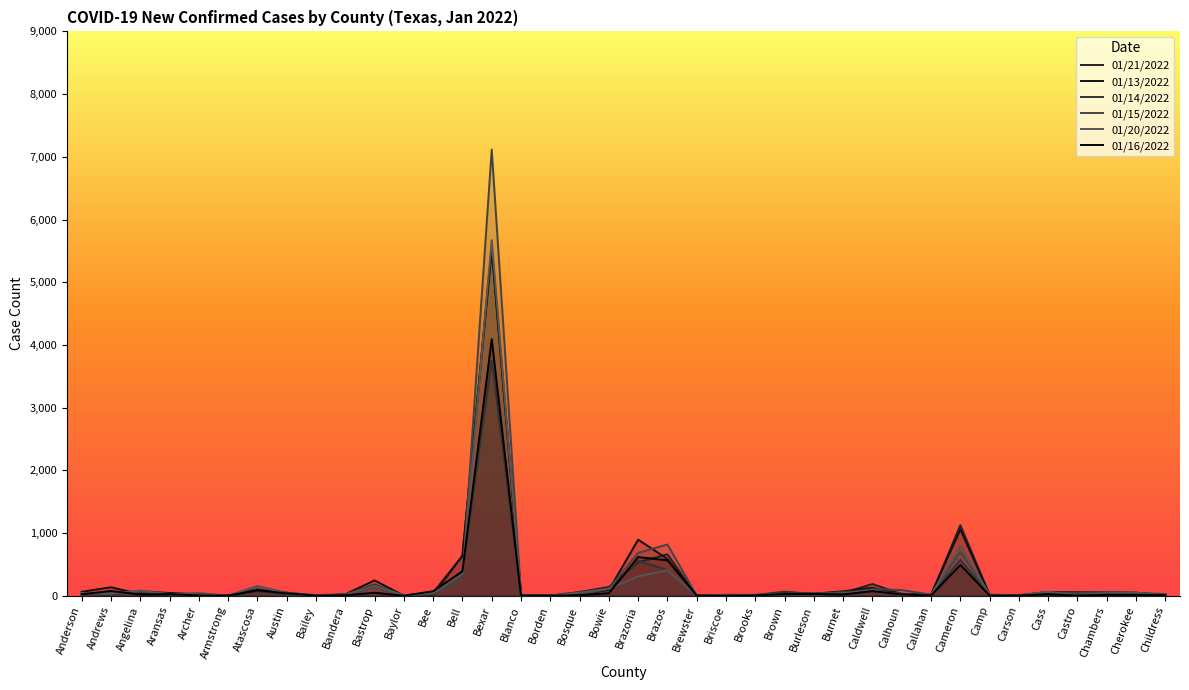

What is the value of the 01/16/2022 point at the 18th from the left?

9